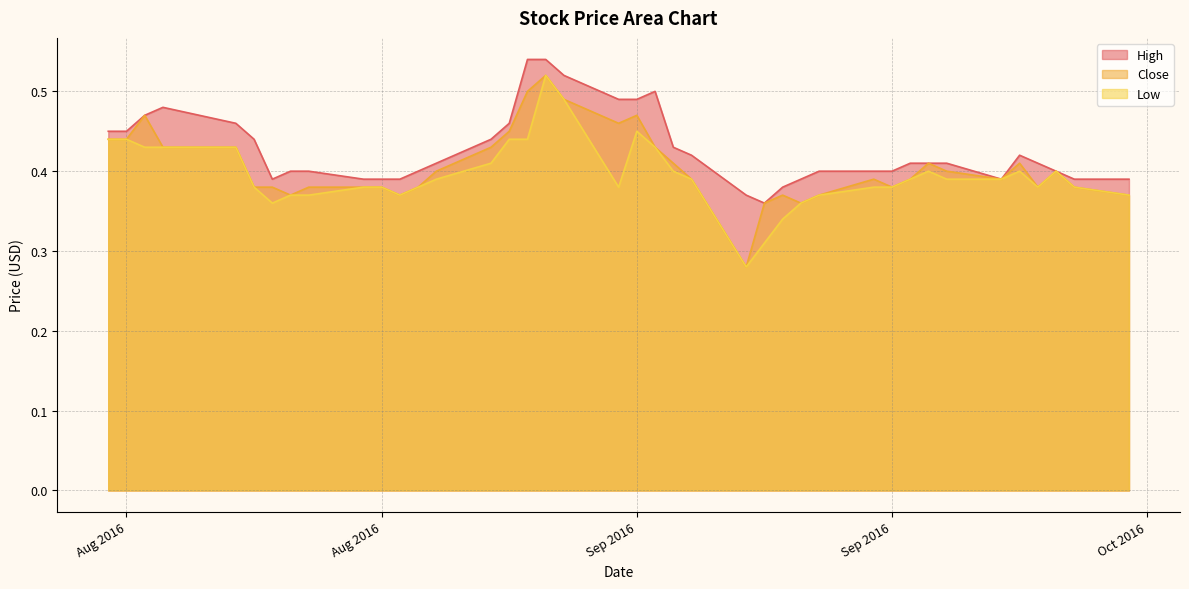

Count the number of data series in this chart.

3